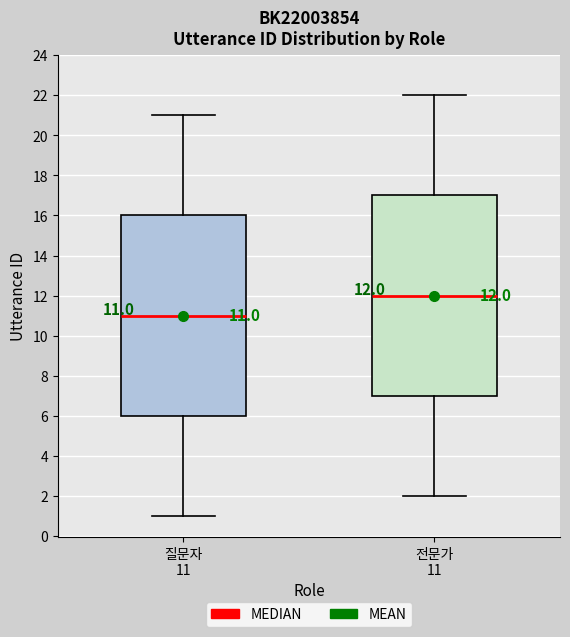

Which box has the lowest median line?

질문자 11